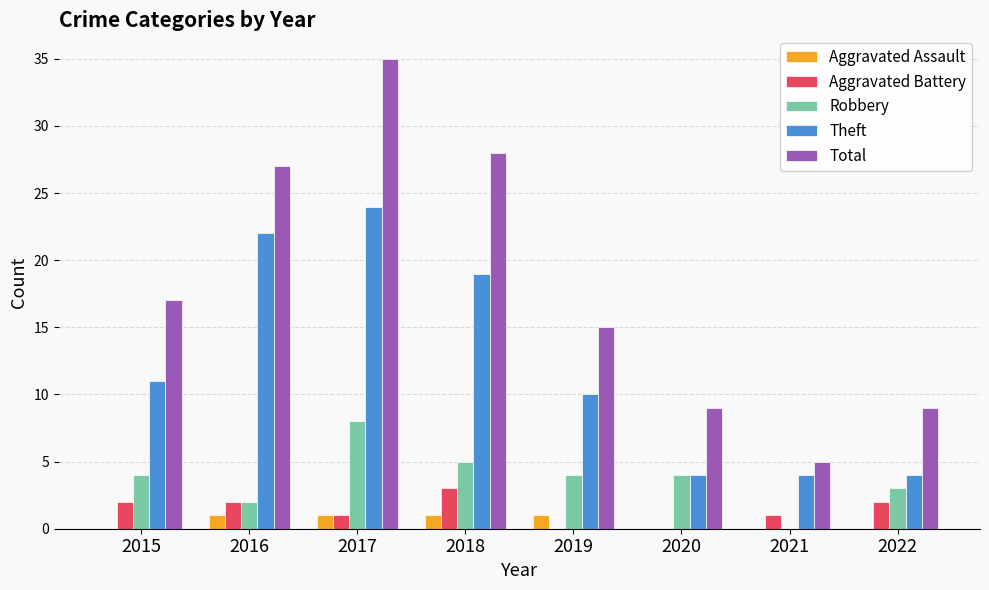

What is the greatest value displayed?

35